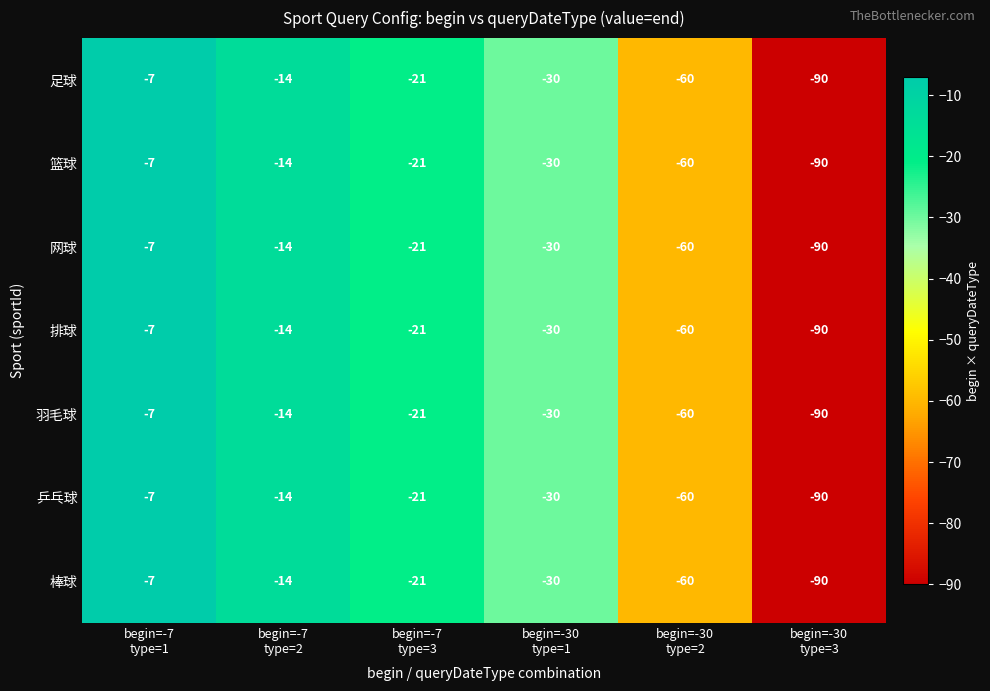

What is the difference between the maximum and minimum values in the 羽毛球 series?

83